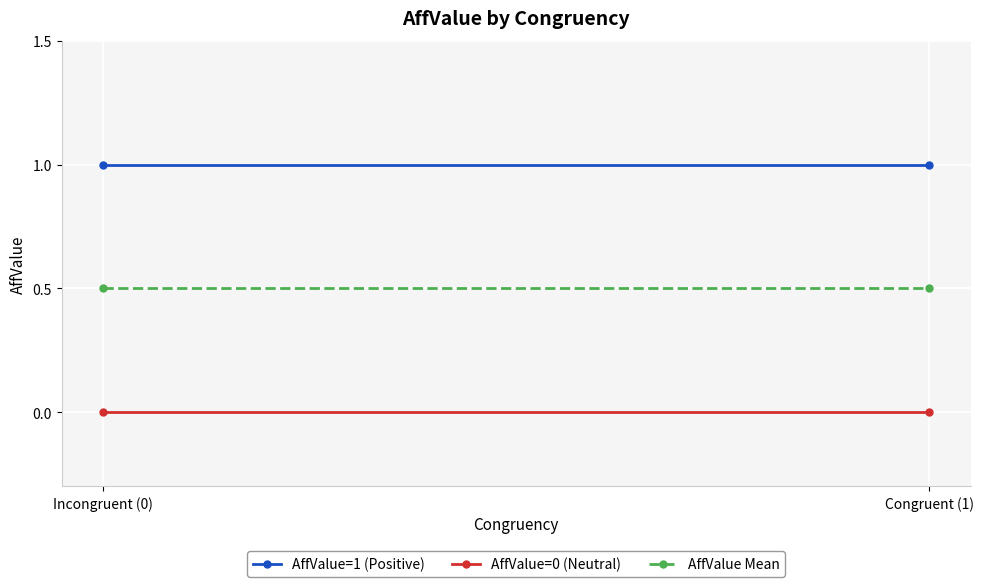

At how many categories does at least one series exceed 0?

2